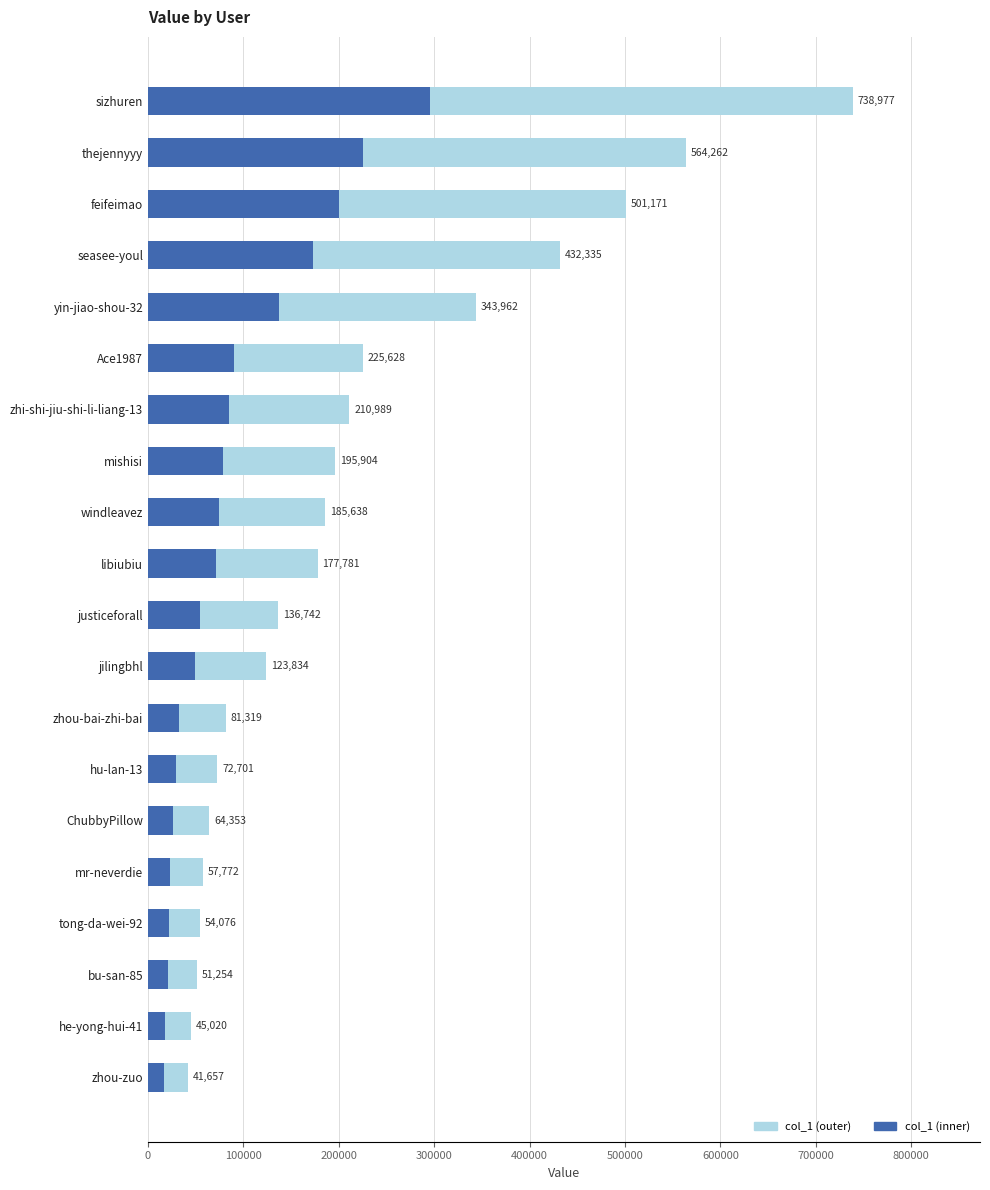

At which category does the chart reach its minimum across all series?

zhou-zuo